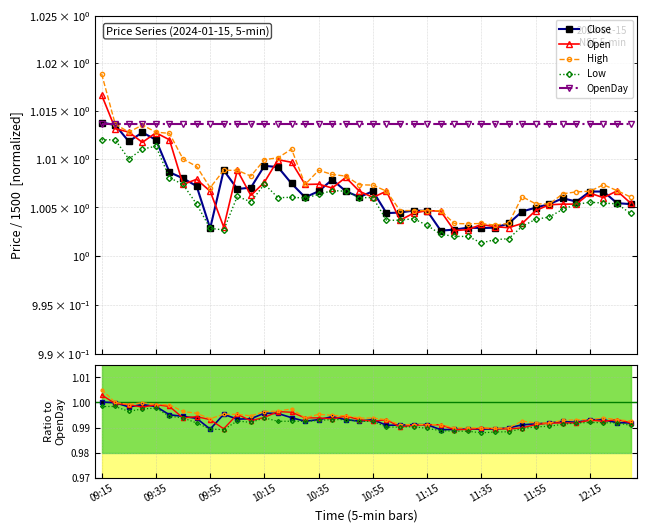

What is the label of the 17th point from the right?

11:10